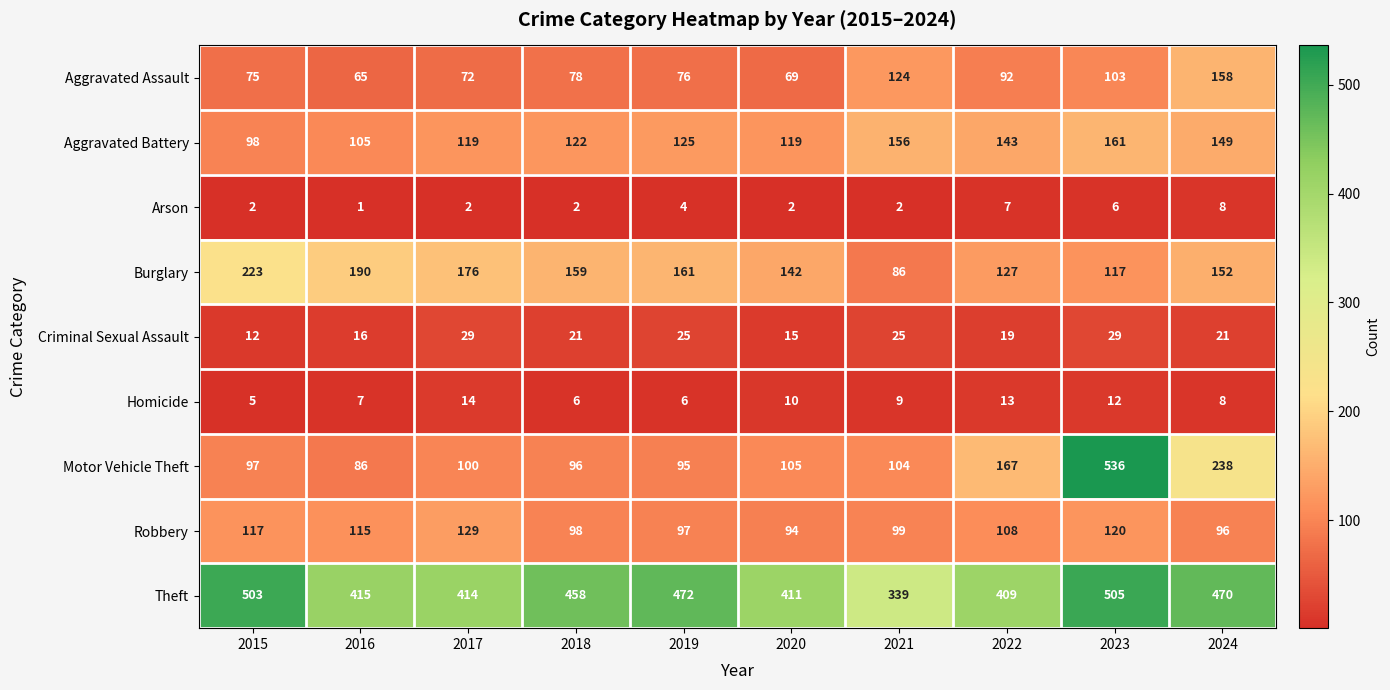

How many distinct data groups are displayed?

9